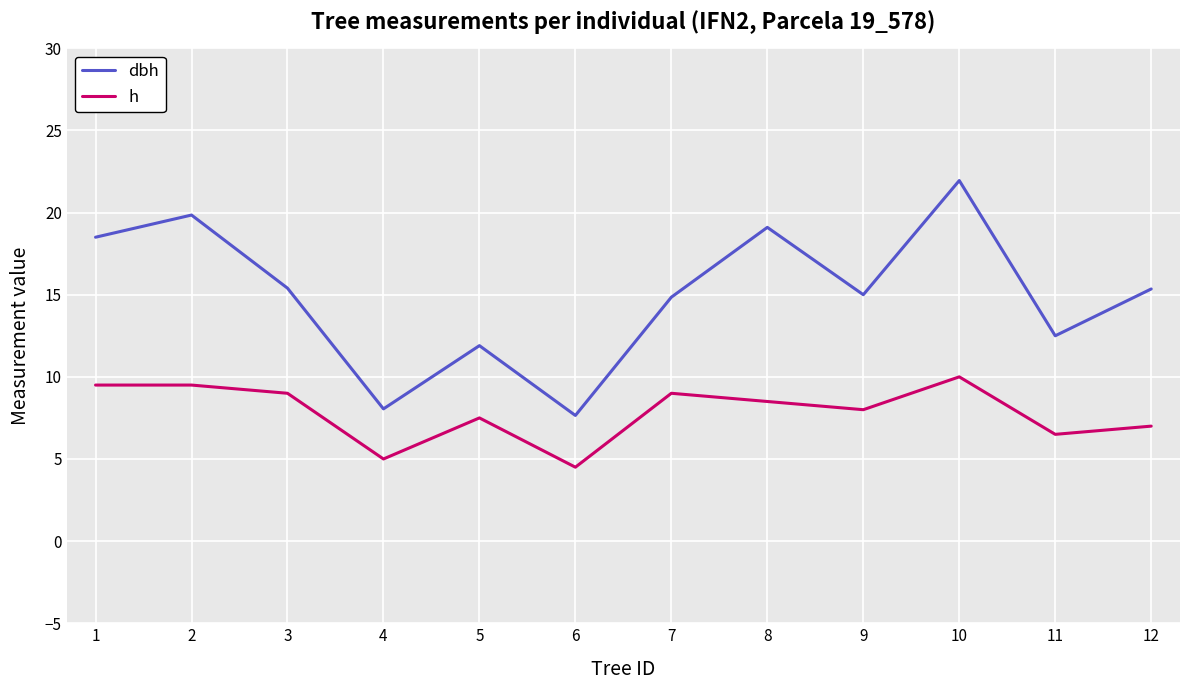

True or false: h and dbh intersect in this chart.

False